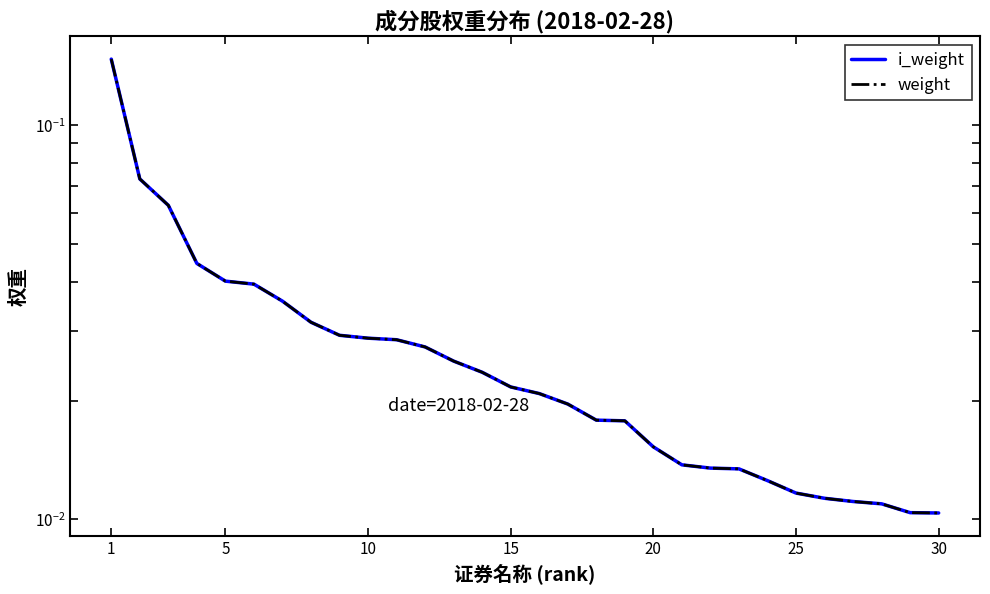

Which label corresponds to the smallest value in the chart?

30